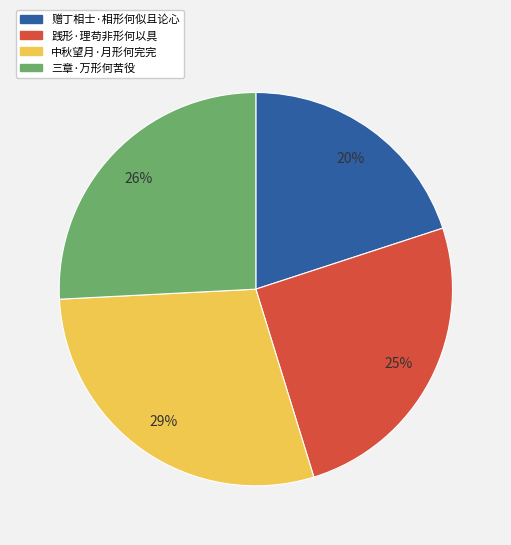

To the nearest percent, what is the combined percentage of 中秋望月·月形何完完 and 践形·理苟非形何以具?

54%